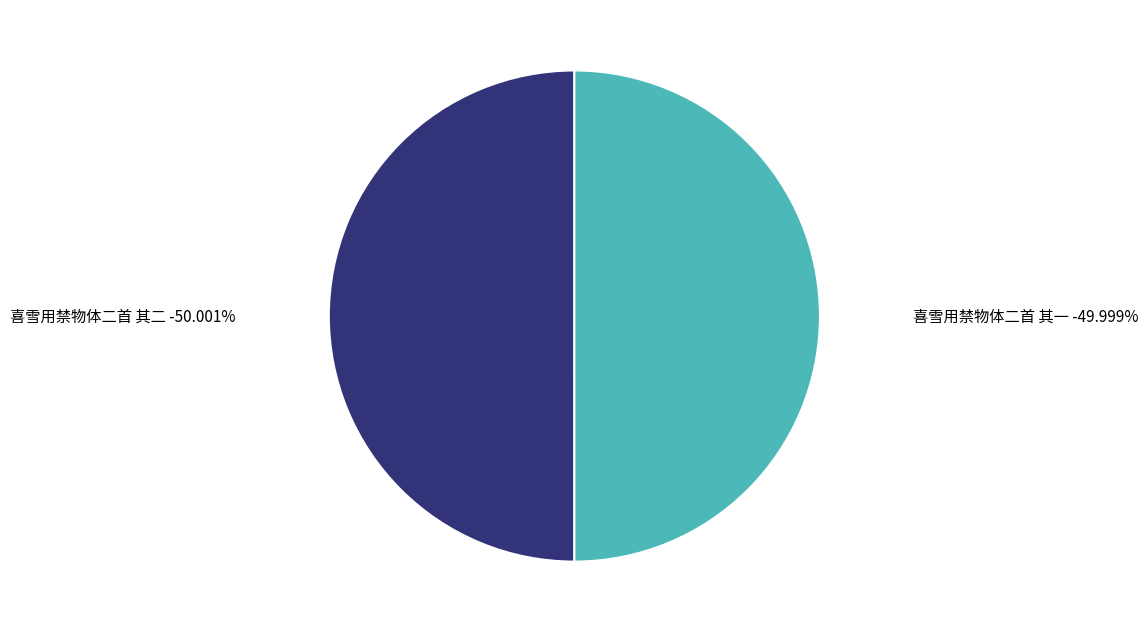

To the nearest percent, what is the average slice percentage?

50%